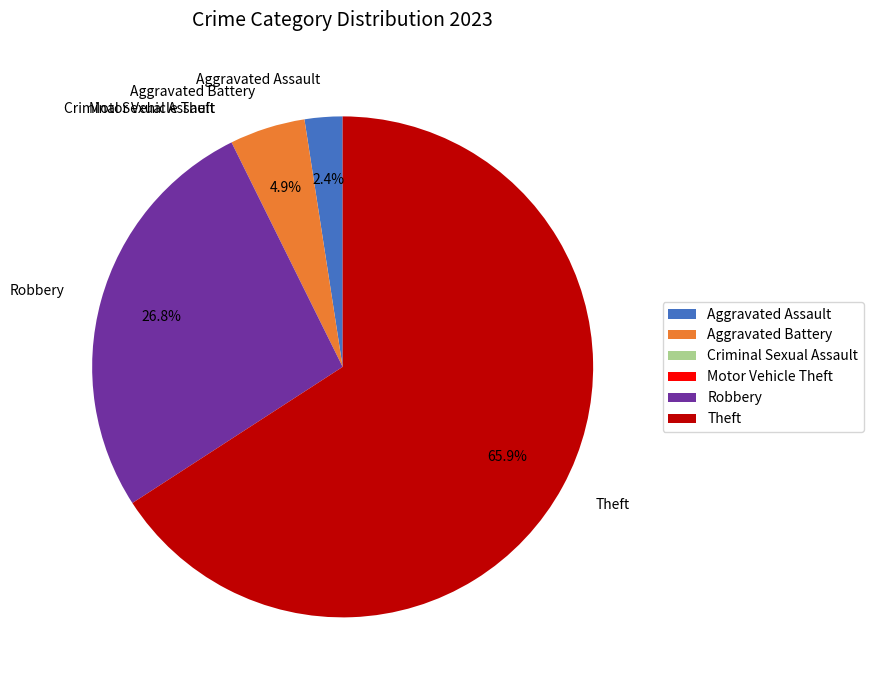

Does Theft represent more than half of the total?

Yes